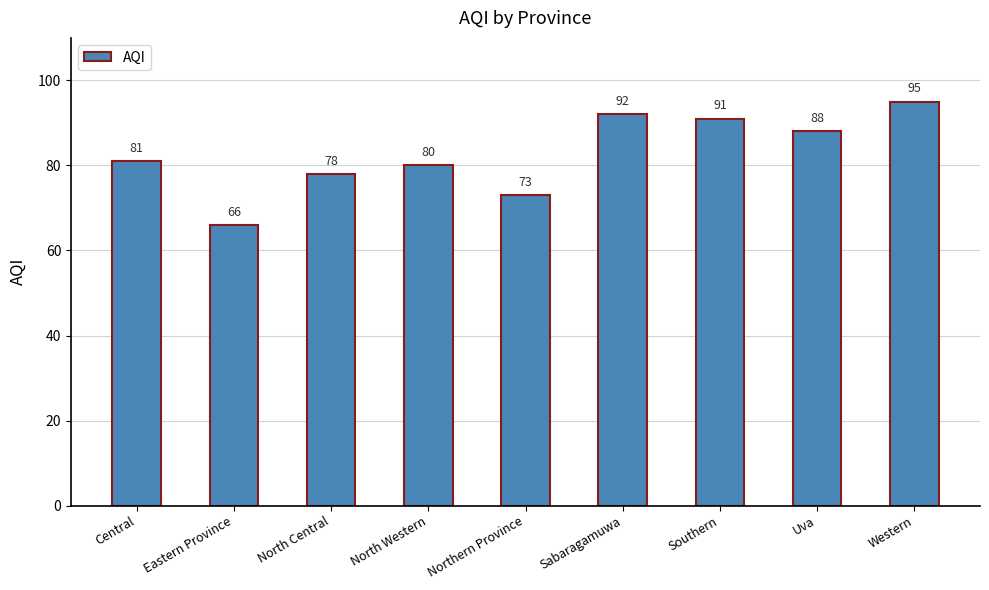

Read the value at Central, to the nearest 10.

80